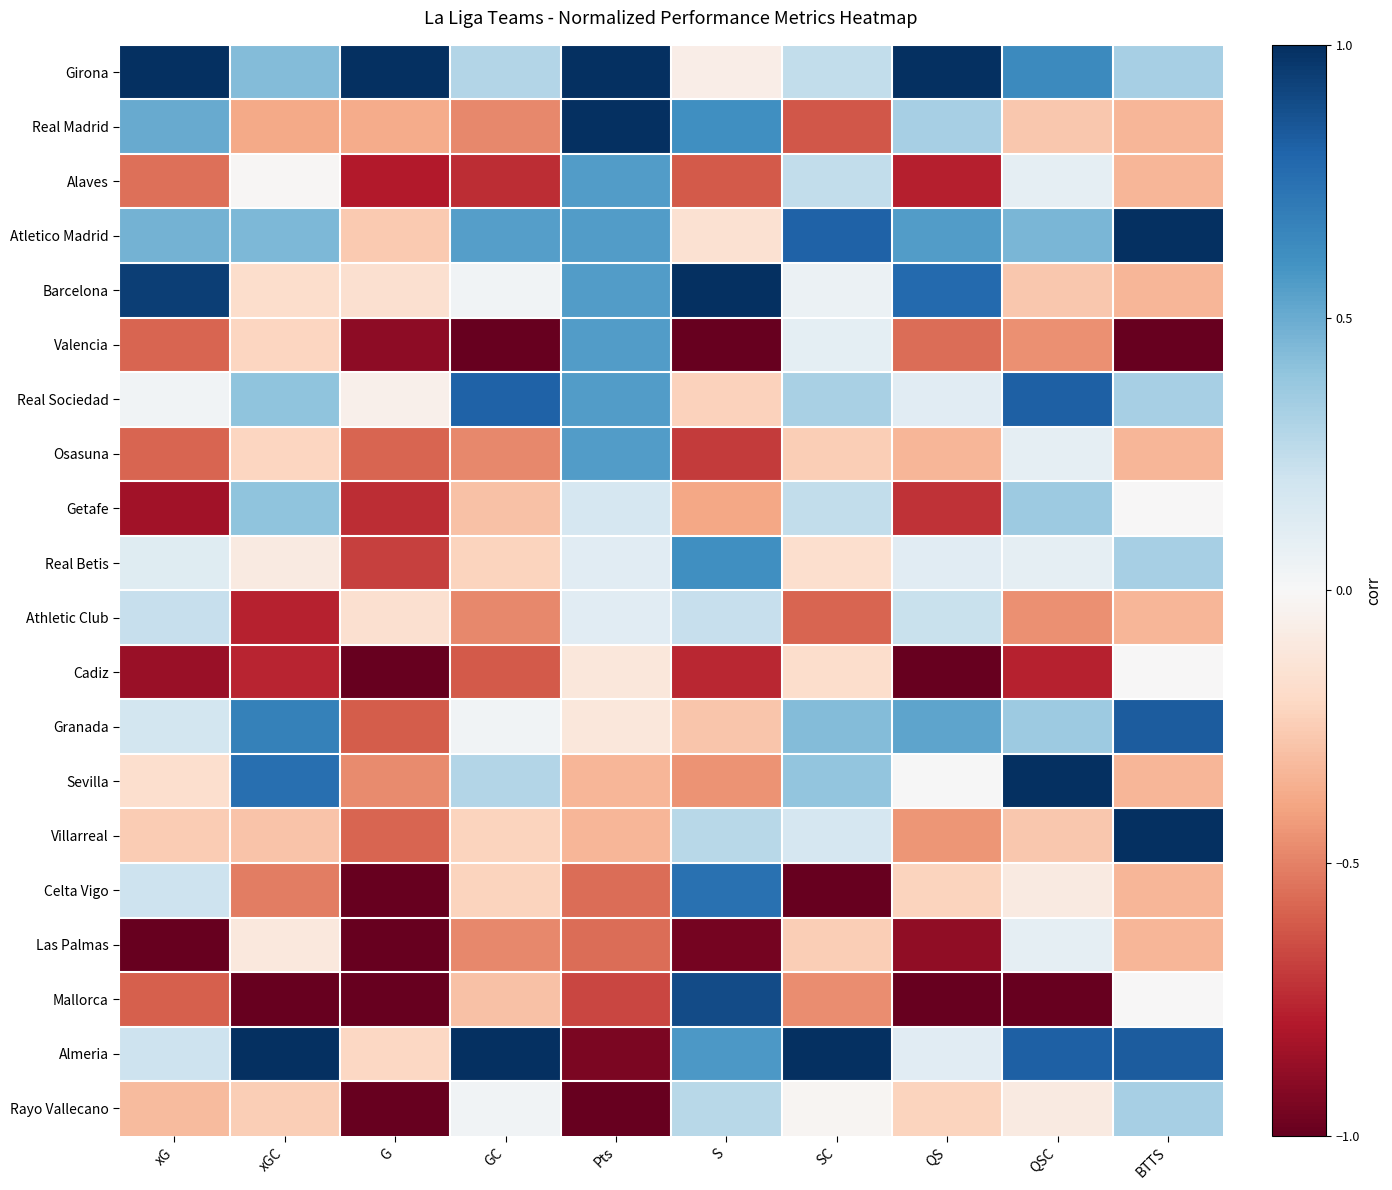

At QS, list the series in order from largest to smallest.

Girona, Barcelona, Atletico Madrid, Granada, Real Madrid, Athletic Club, Real Sociedad, Real Betis, Almeria, Sevilla, Celta Vigo, Rayo Vallecano, Osasuna, Villarreal, Valencia, Getafe, Alaves, Las Palmas, Cadiz, Mallorca